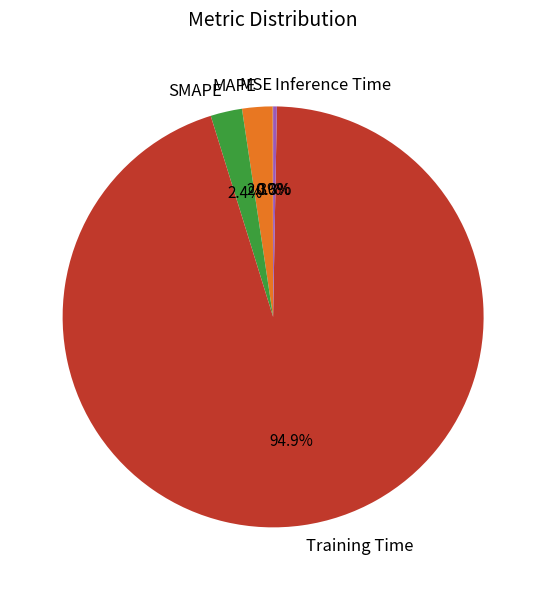

To the nearest percent, what is the difference between the largest and smallest slice percentages?

95%